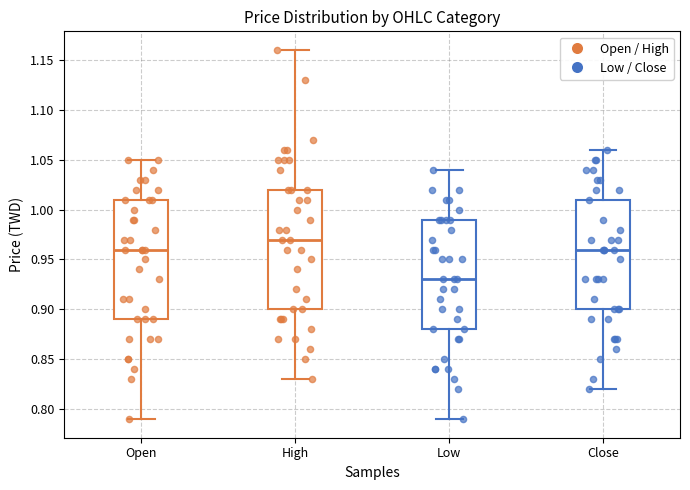

Which box has the lowest median line?

Low